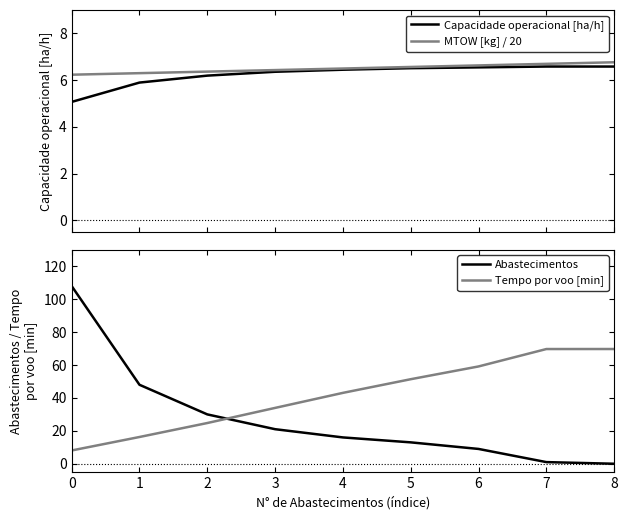

At which label does Tempo por voo [min] reach its peak?

8